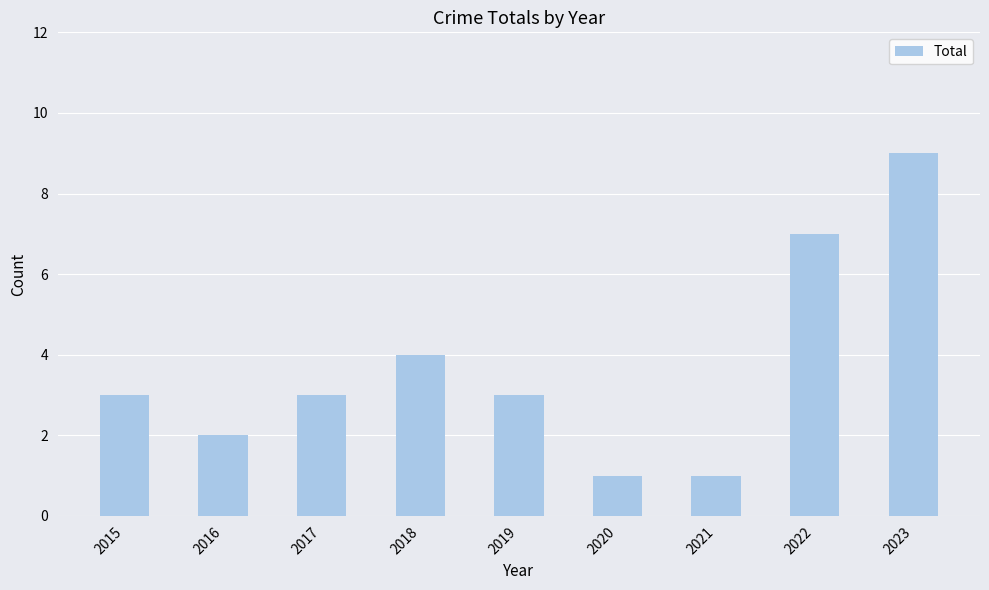

Is it true that the value at 2023 is 9?

True